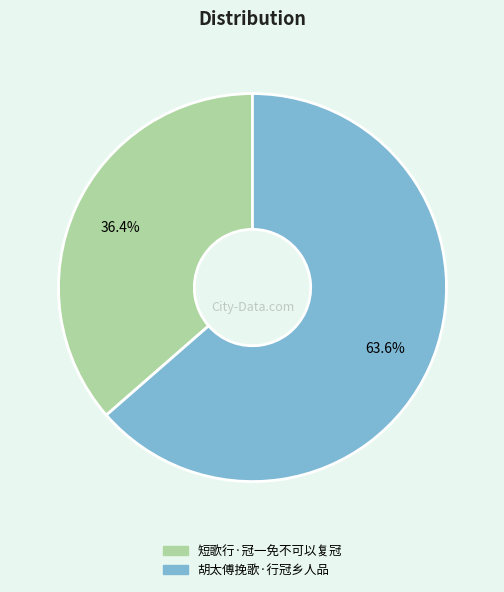

How many segments does this pie chart have?

2